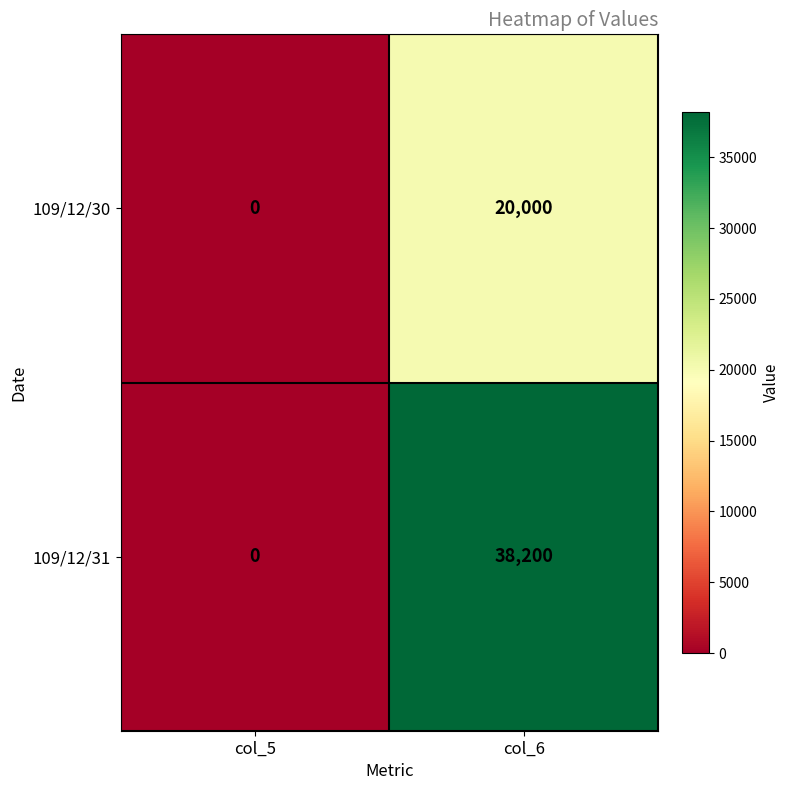

True or false: 109/12/31 has a value of 0 at col_5.

True